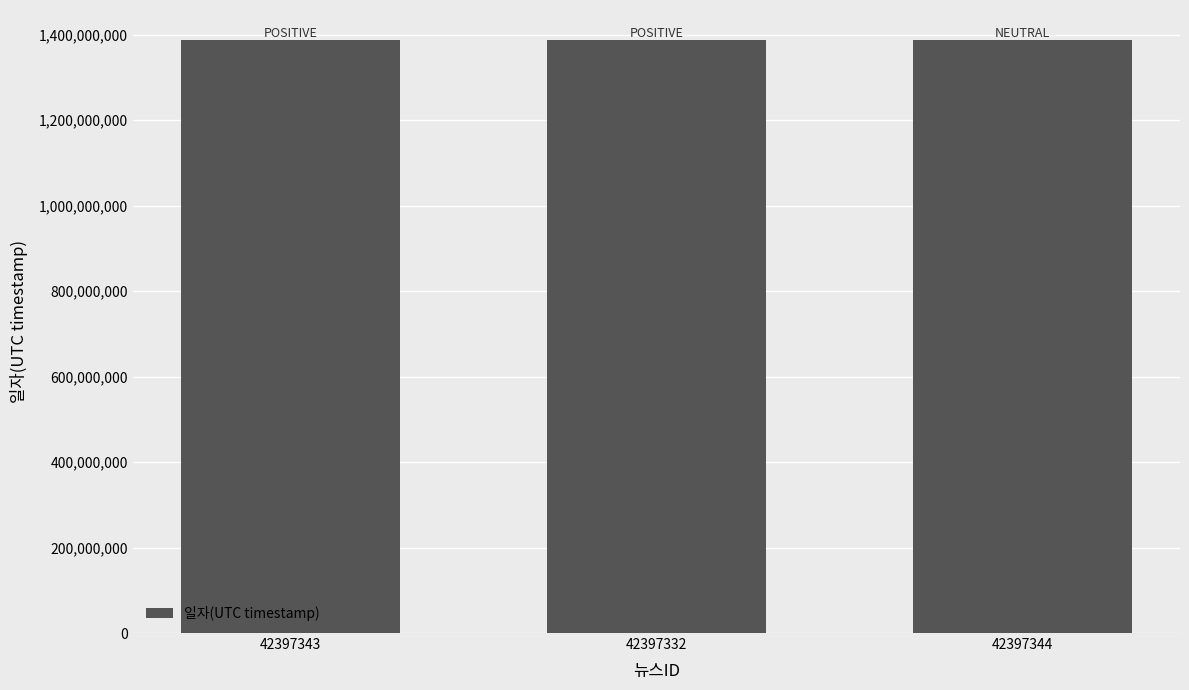

What is the change in value from 42397343 to 42397344?

-32519